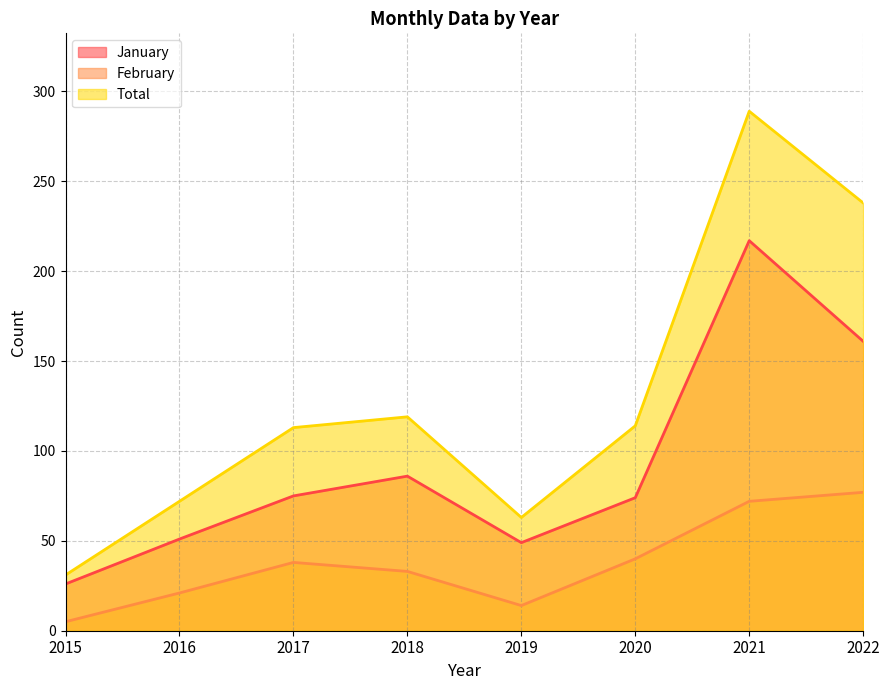

At which label does February reach its peak?

2022